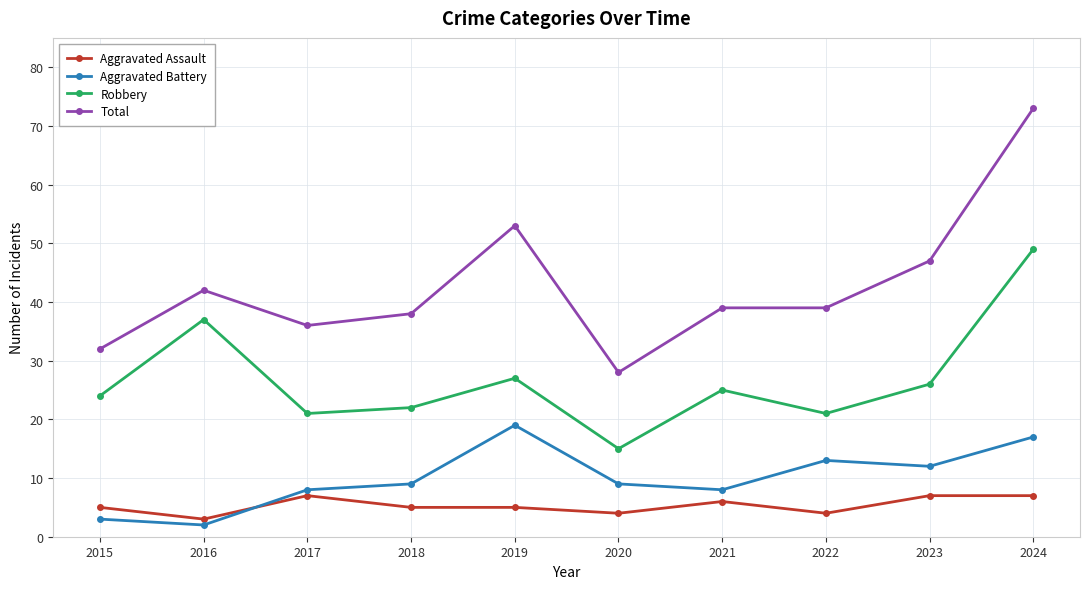

Count the Aggravated Assault values in the range 4 to 7.

9